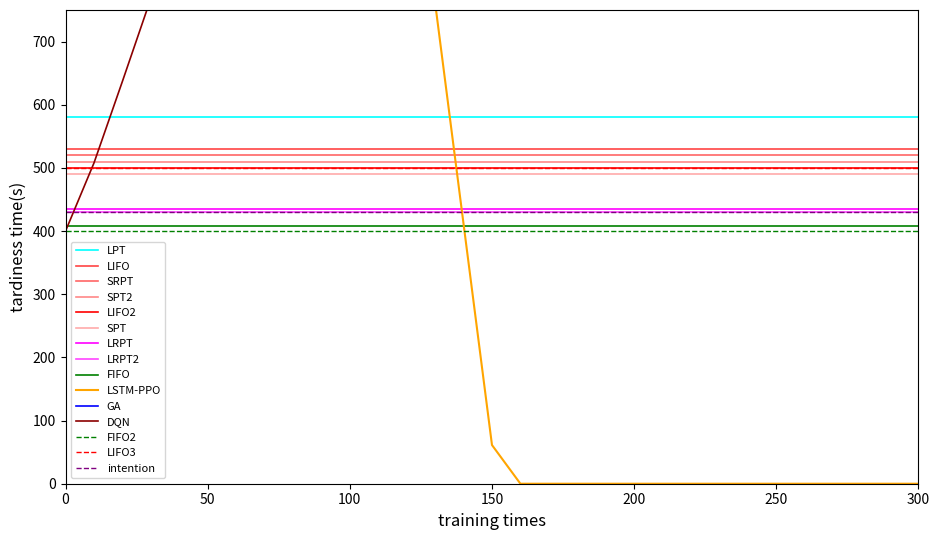

Reading right to left, extract all data points from this chart.

2474.4	2474.4	2474.4	2474.4	2474.4	2474.4	2474.4	2474.4	2474.4	2474.4	2474.4	2474.4	2474.4	2474.4	2474.4	2343.2	2211.9	2080.7	1949.4	1818.2	1686.9	1555.7	1424.4	1293.2	1161.9	1030.7	899.4	768.2	636.9	507.8	400.0